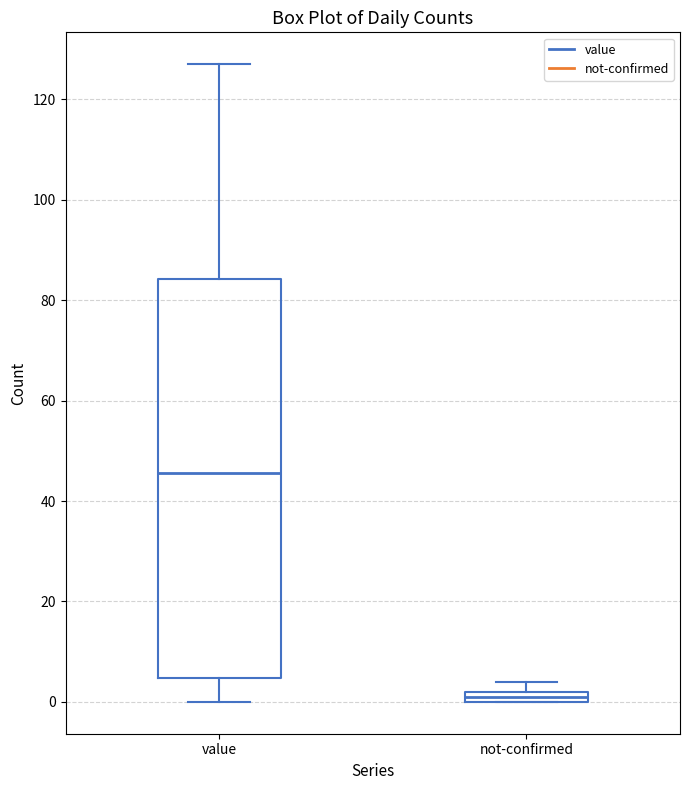

Where is the upper edge of the box for not-confirmed on the y-axis? The values are not printed on the chart, so give them approximately, as read against the axis.

2